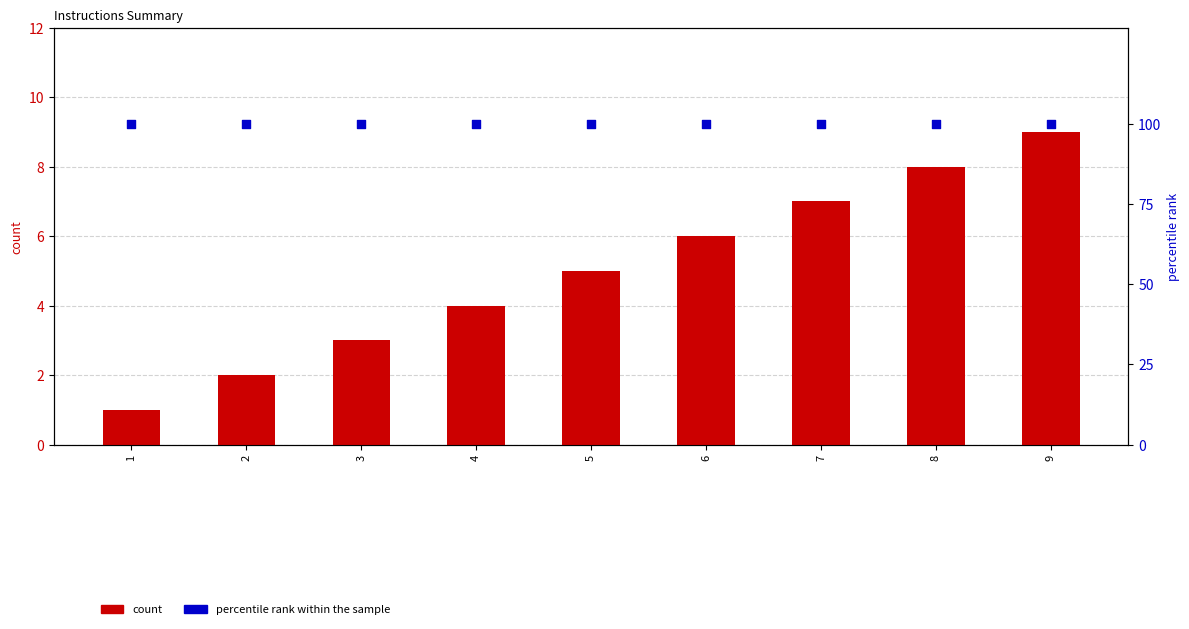

Which series contains the highest Y value?

percentile rank within the sample